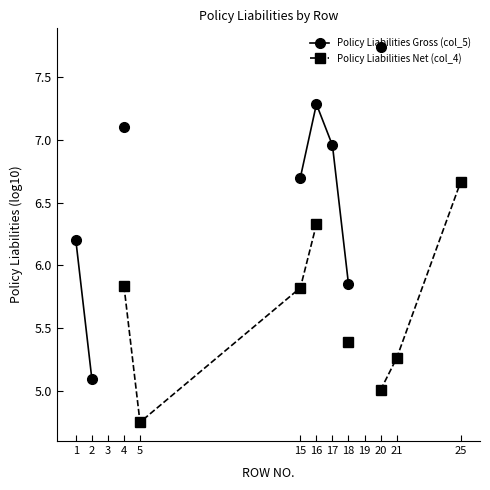

True or false: Policy Liabilities Net (col_4) and Policy Liabilities Gross (col_5) cross at least once.

False